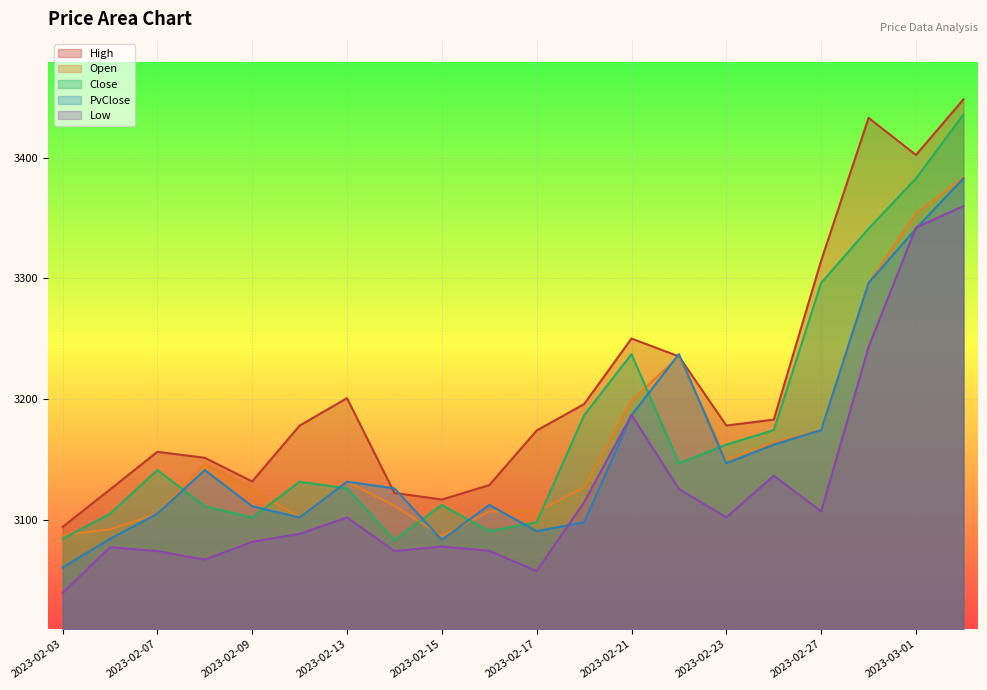

Which series has the largest range (max minus min)?

High